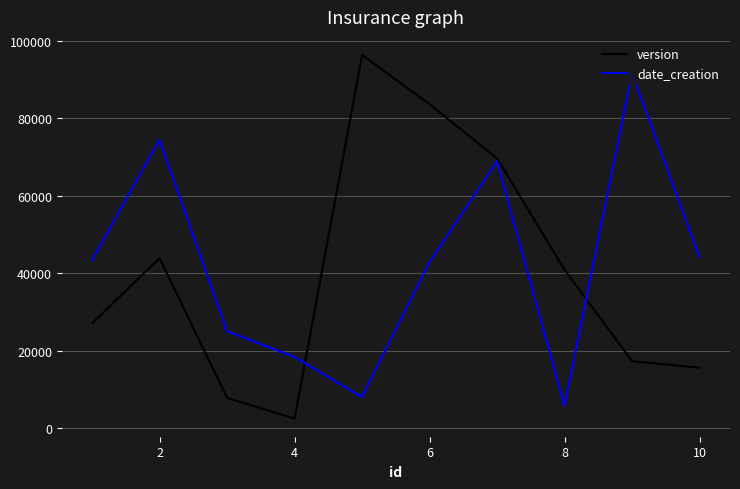

What is the average value of the version series?

40469